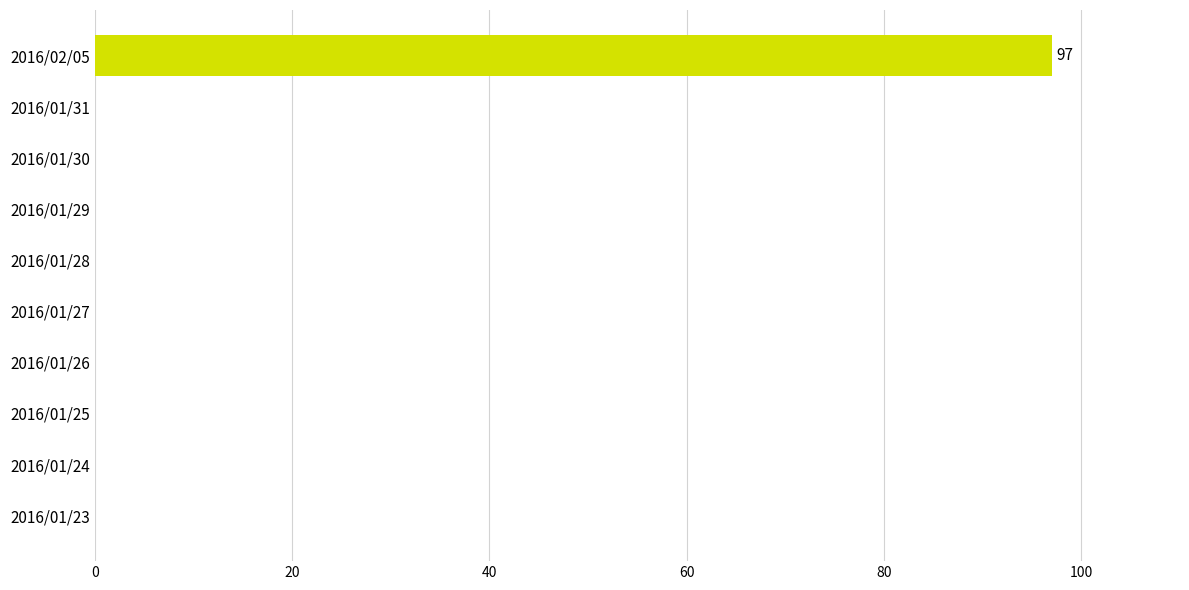

True or false: the data shows -37 at 2016/01/30.

False